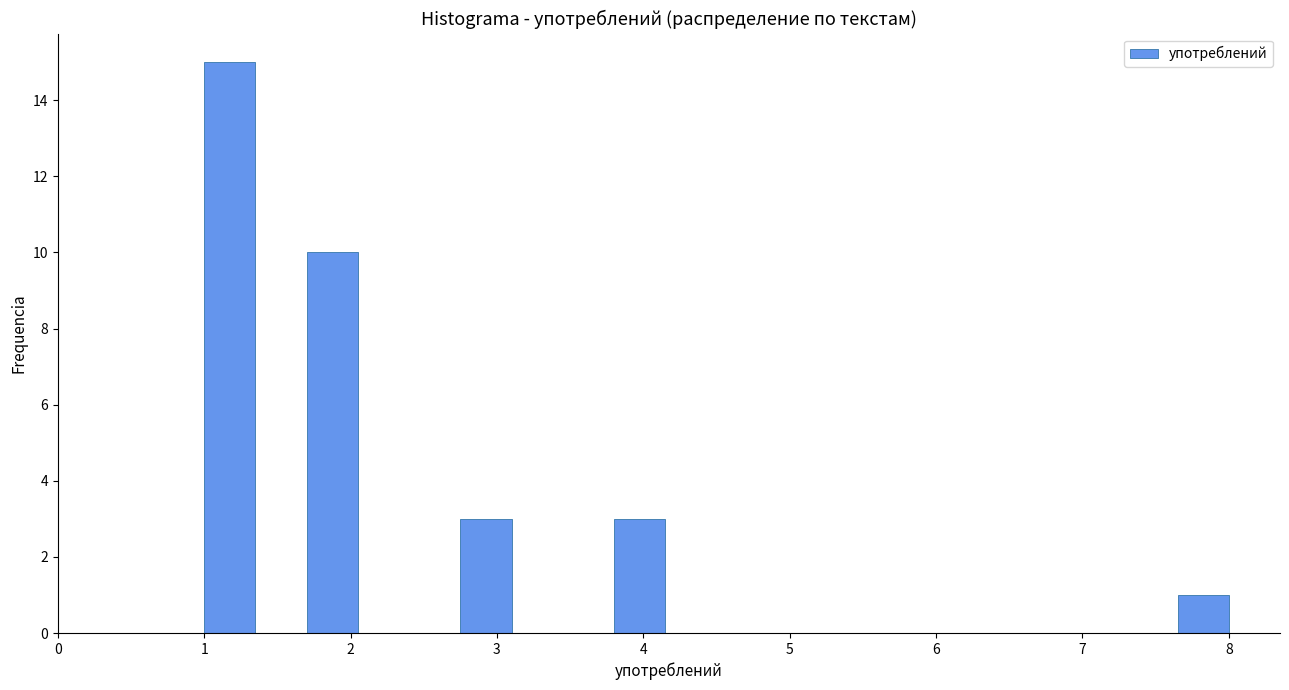

Around what value on the x-axis is the tallest bar? Give the approximate position of its centre, as read against the axis.

1.2